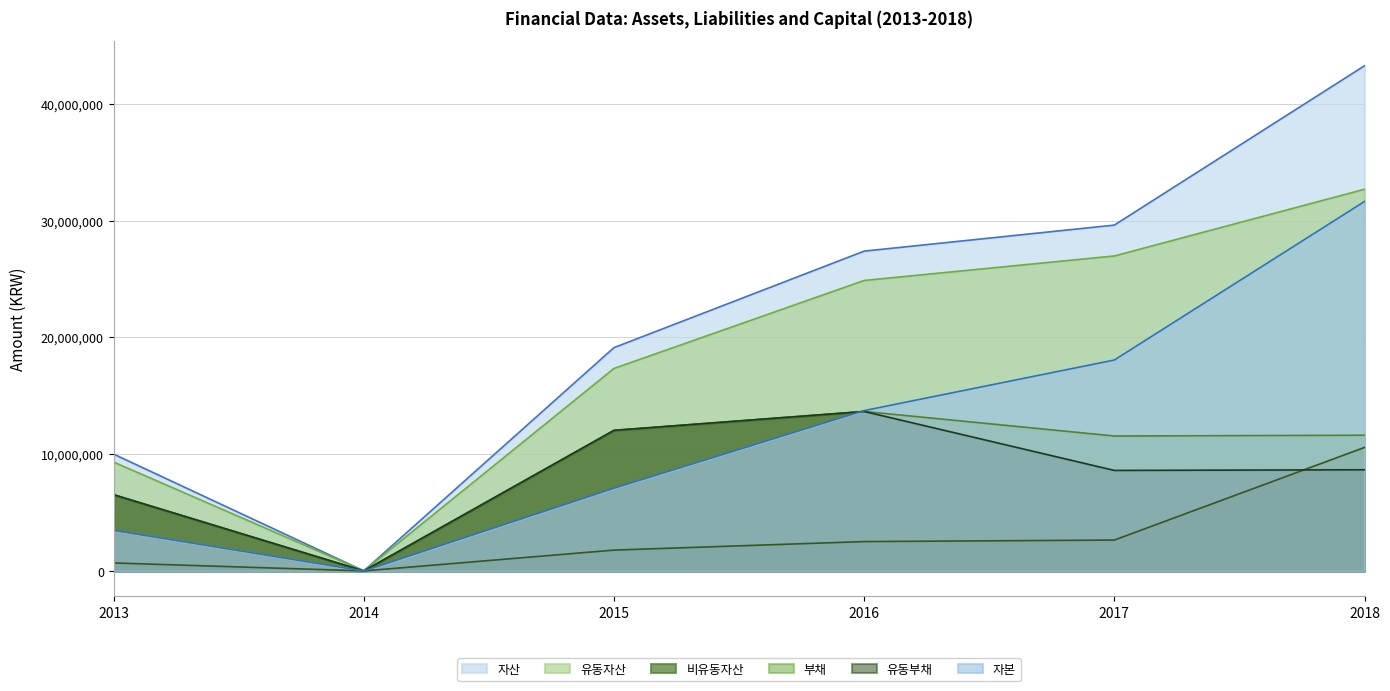

How many interior local peaks does the 부채 series have?

1